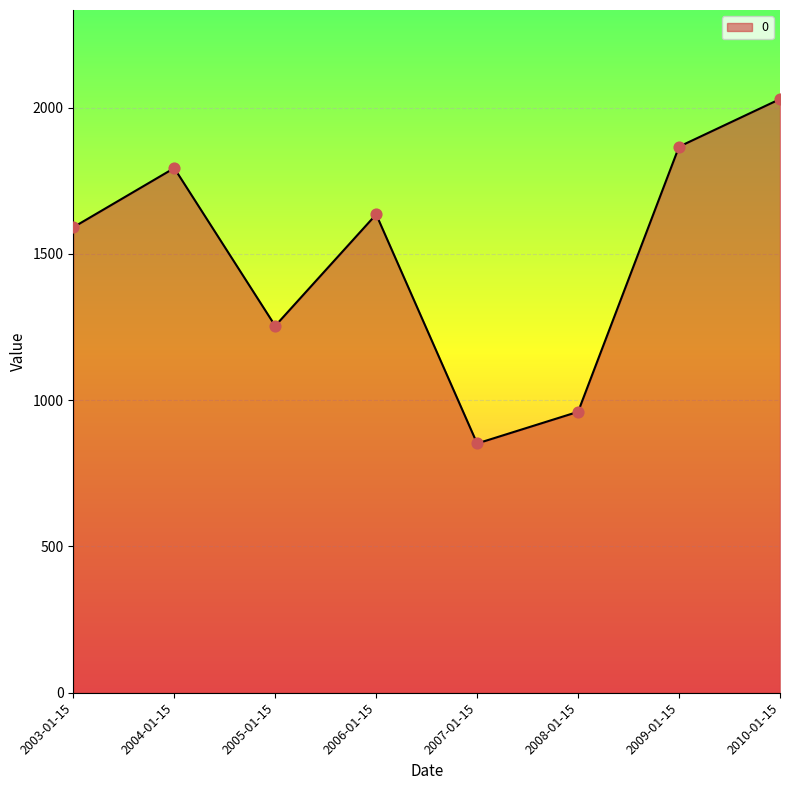

What is the change in value from 2004-01-15 to 2010-01-15?

+235.9